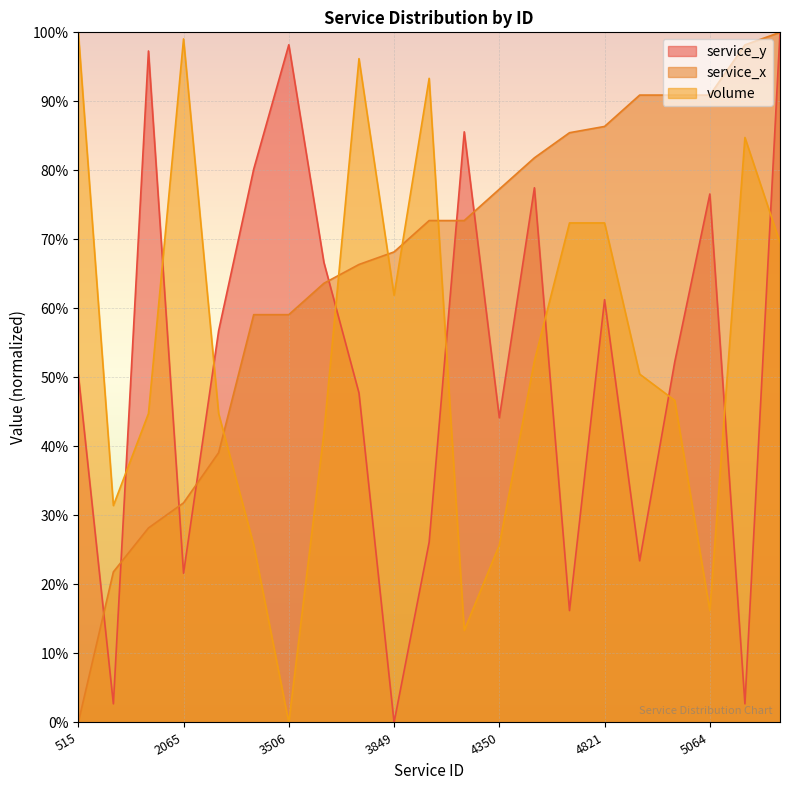

The volume series shows 114.5 at 4821. True or false?

False